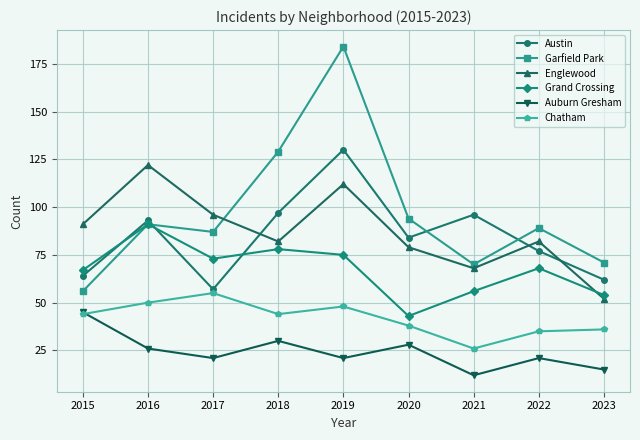

Which series has the widest spread of values?

Garfield Park